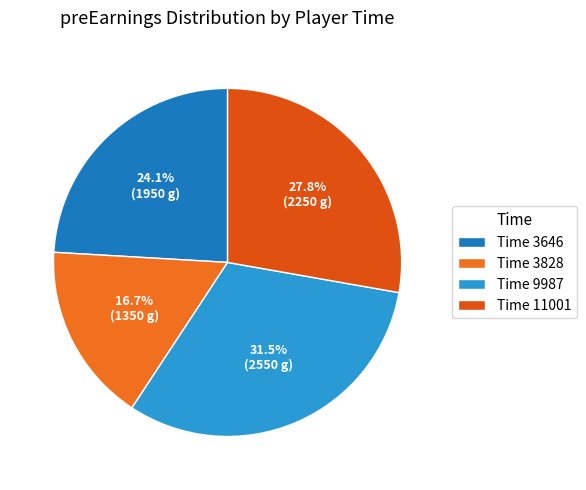

Count the number of slices in the pie.

4